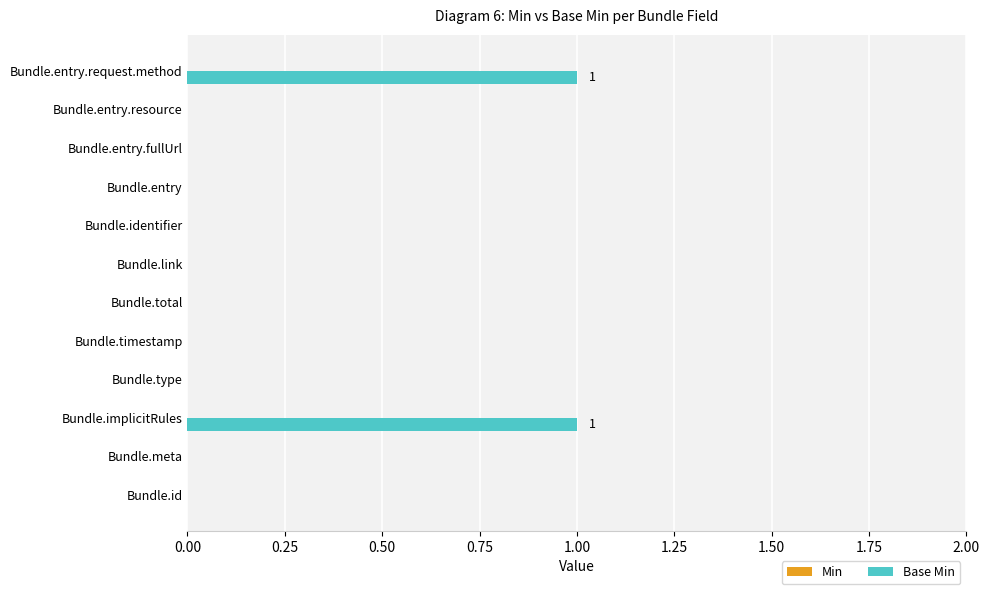

What is the change in value from Bundle.timestamp to Bundle.entry.request.method?

+1